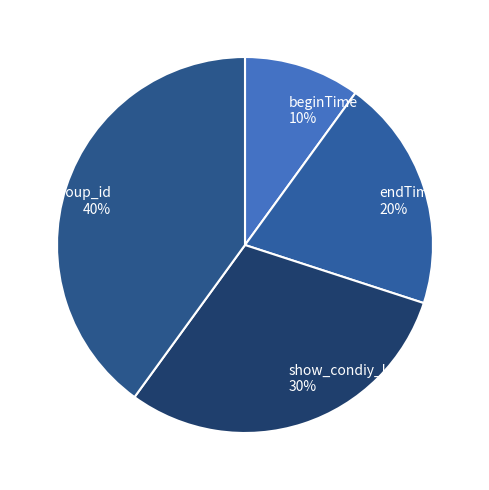

Rank the categories by value from highest to lowest.

group_id, show_condiy_key, endTime, beginTime